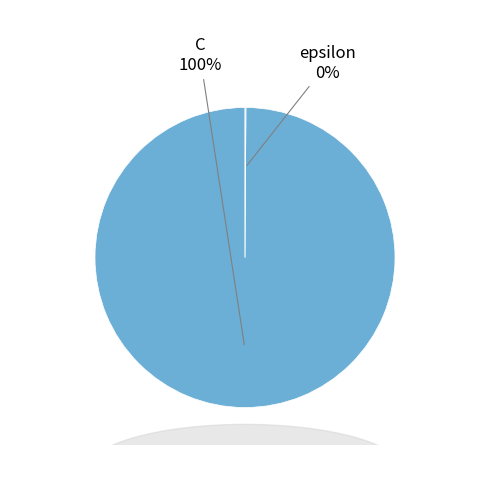

To the nearest percent, what is the difference between the largest and smallest slice percentages?

100%